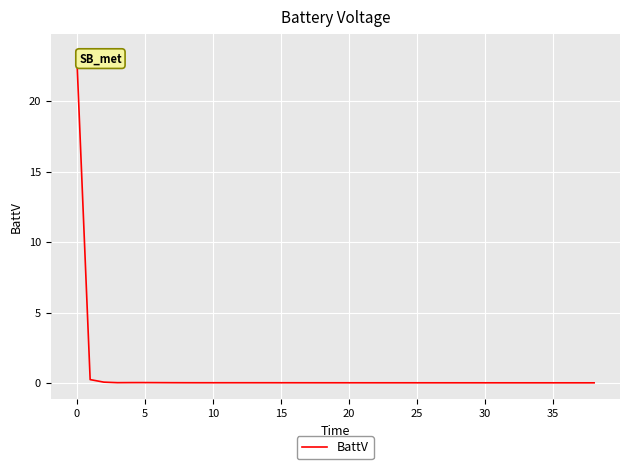

What is the maximum value shown in the chart?

23.6